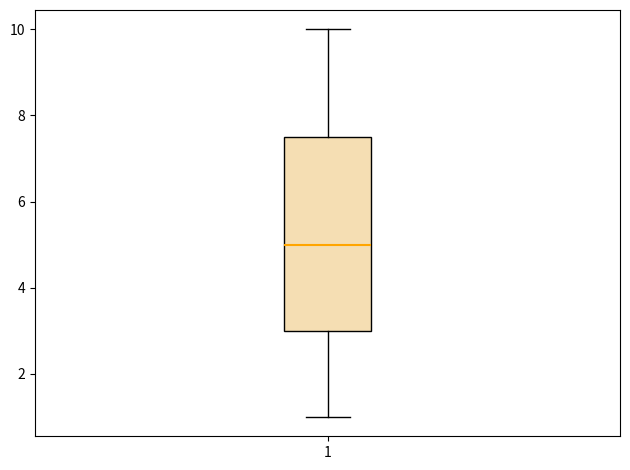

Transcribe this box plot: give where the median line is, the range the box spans, and where the two whiskers end, as read against the y-axis. The values are not printed on the chart, so give them approximately, as read against the axis.

median 5.0, box 3.0 to 7.6, whiskers 1.0 to 10.0